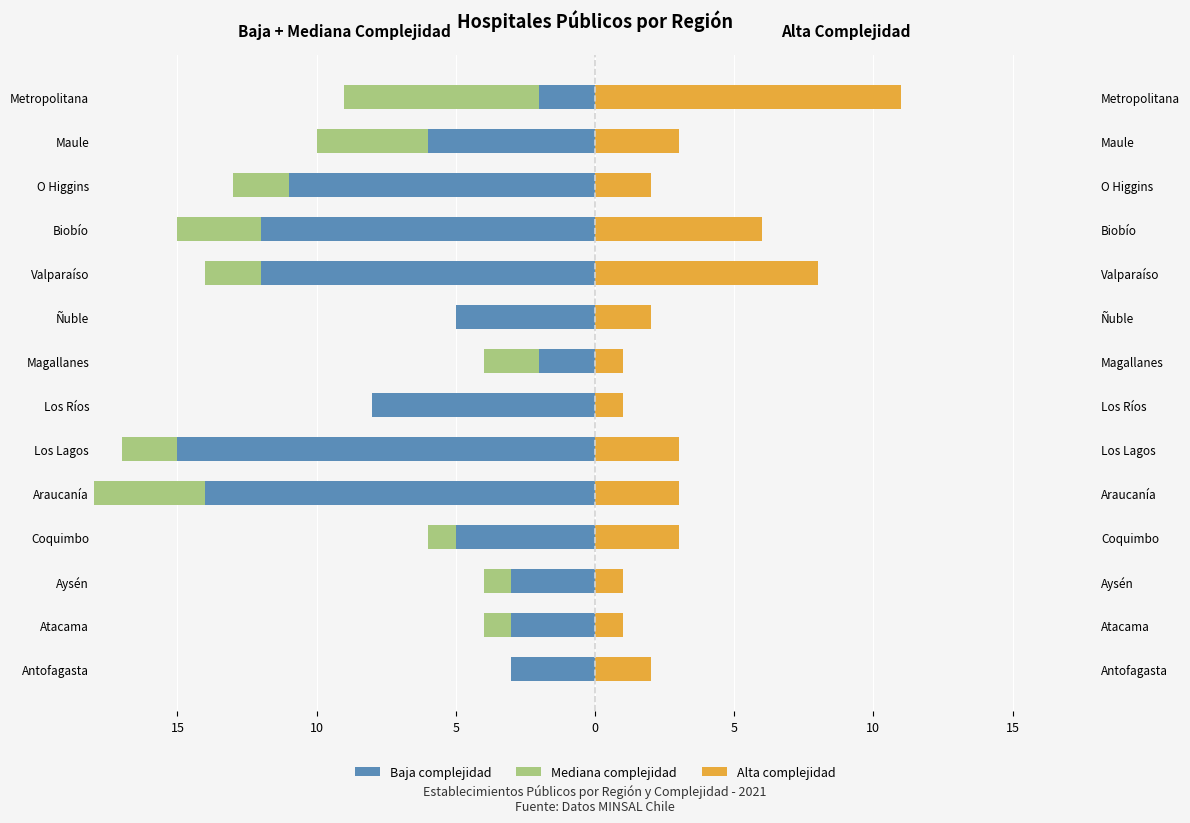

What is the average value of the Alta complejidad series?

3